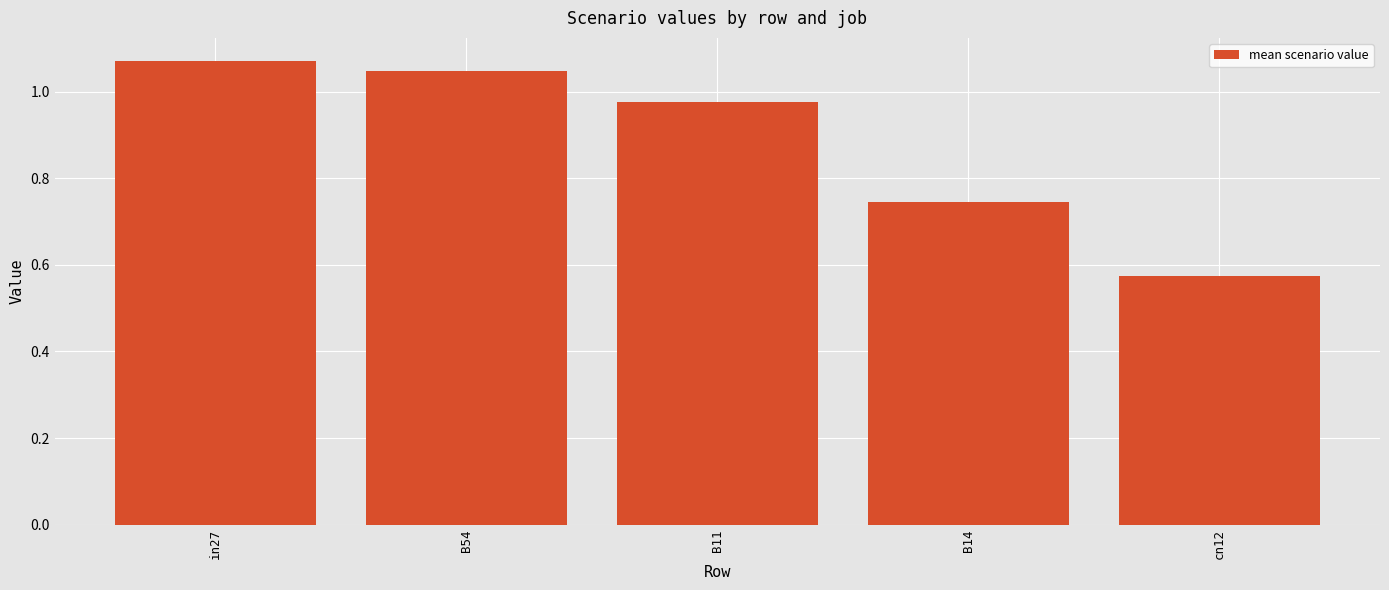

What is the label of the 2nd bar from the right?

B14